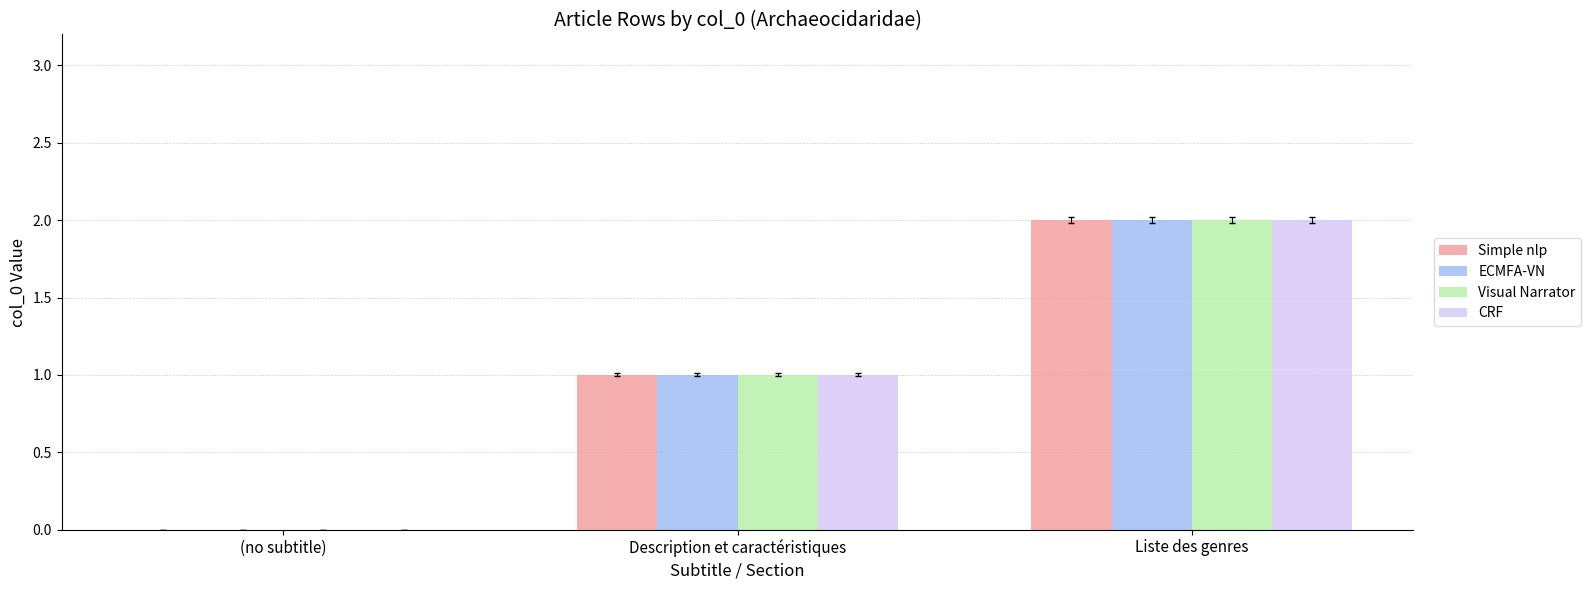

True or false: Visual Narrator has a value of 1 at Description et caractéristiques.

True